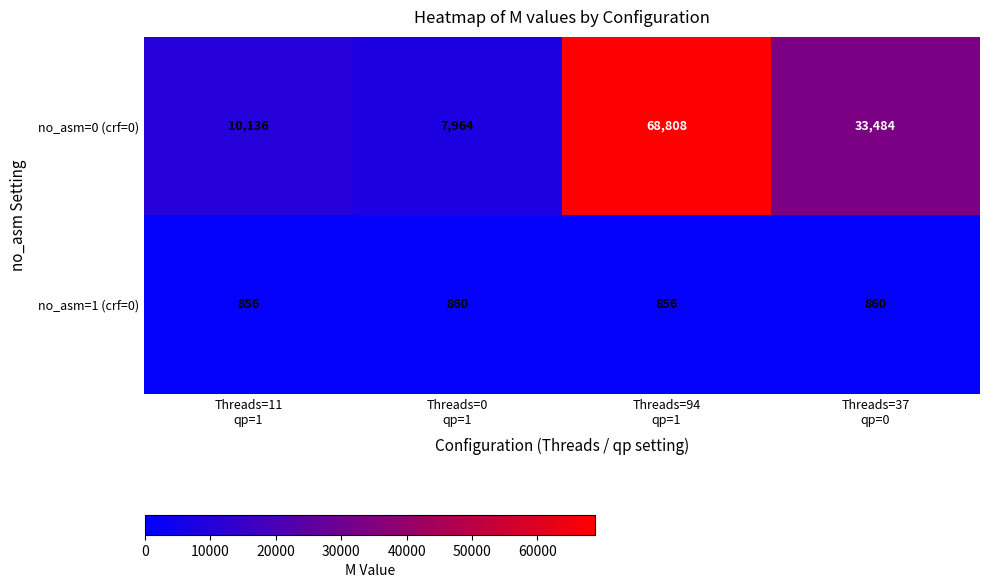

How many data points does each series have?

4